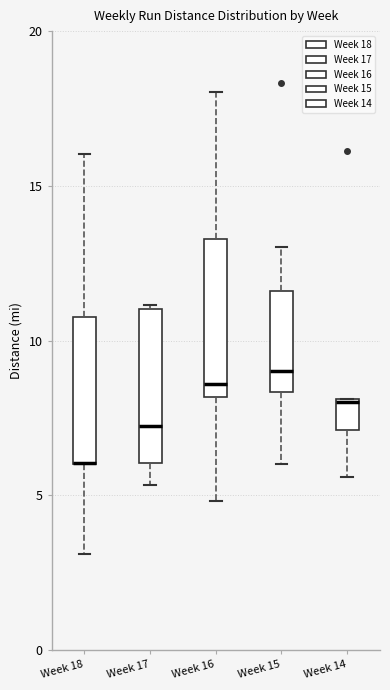

Reading left to right, read every box against the y-axis: the position of its median line, the range the box covers, and the ends of its whiskers. The values are not printed on the chart, so give them approximately, as read against the axis.

Week 18: median 6.0 (drawn on the box's lower edge), box 6.0 to 11.0, whiskers 3.0 to 16.0
Week 17: median 7.5, box 6.0 to 11.0, whiskers 5.5 to 11.0
Week 16: median 8.5, box 8.0 to 13.5, whiskers 5.0 to 18.0
Week 15: median 9.0, box 8.5 to 11.5, whiskers 6.0 to 13.0
Week 14: median 8.0, box 7.0 to 8.0, whiskers 5.5 to 8.0